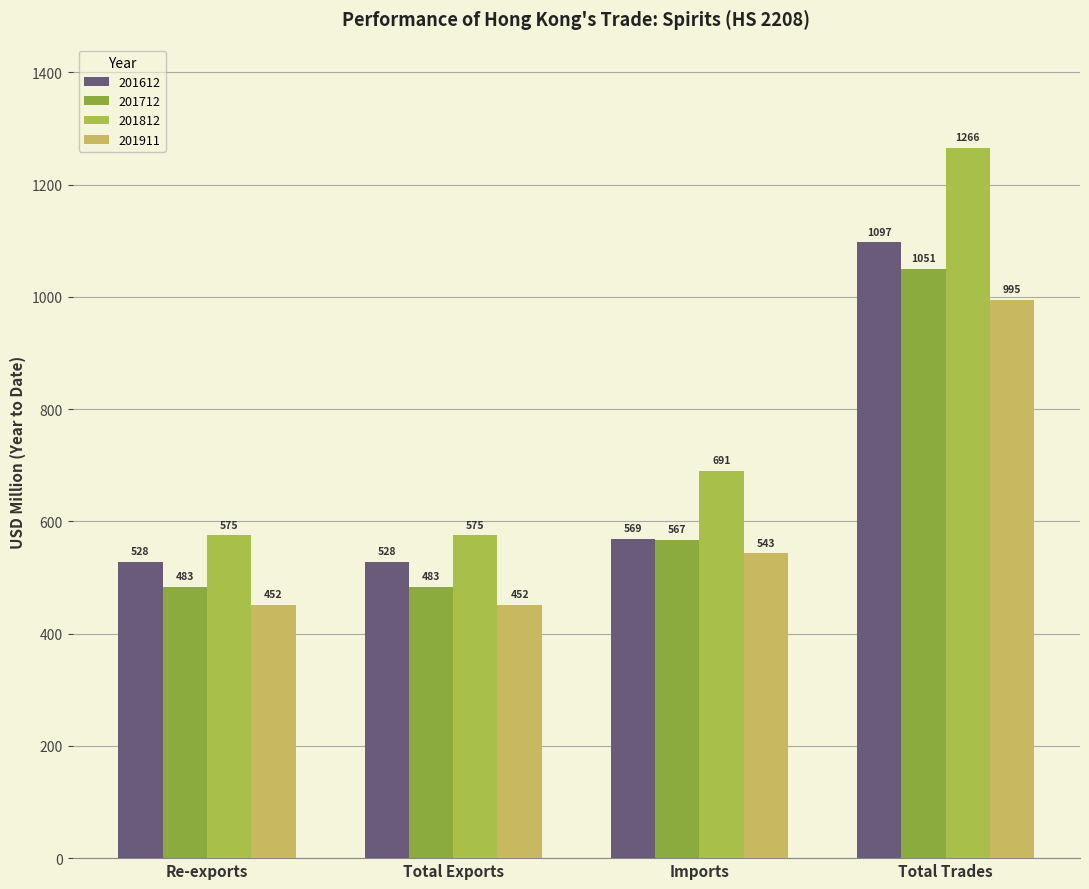

How many bars are there in total?

16